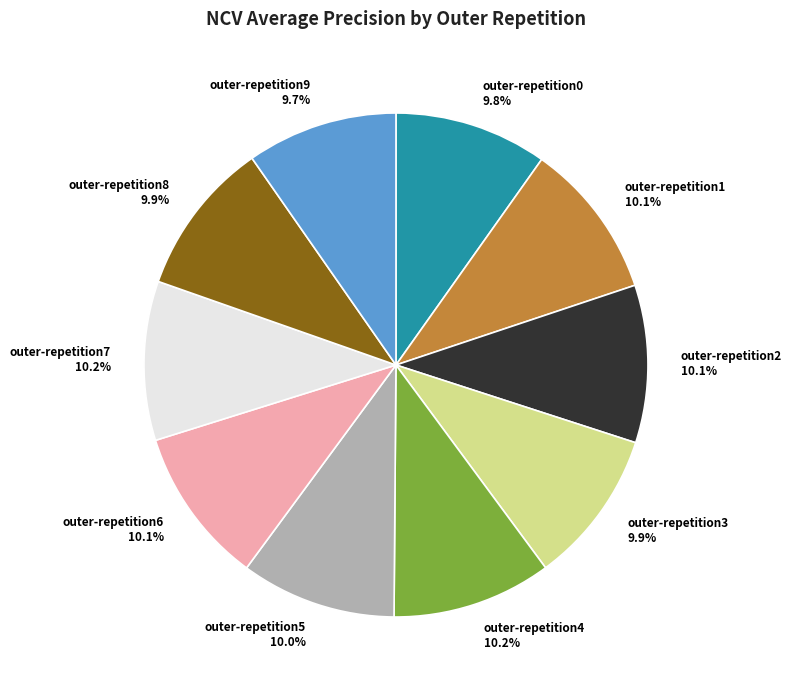

To the nearest percent, what portion does outer-repetition0 represent?

10%